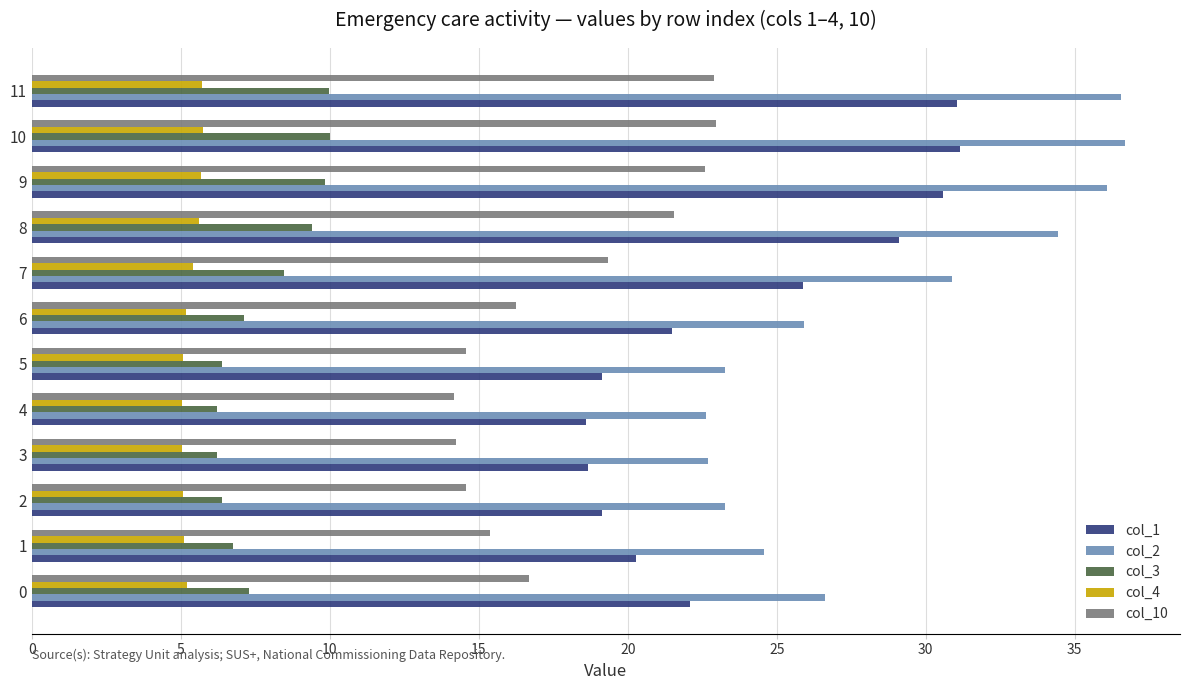

What is the maximum value shown in the chart?

36.7